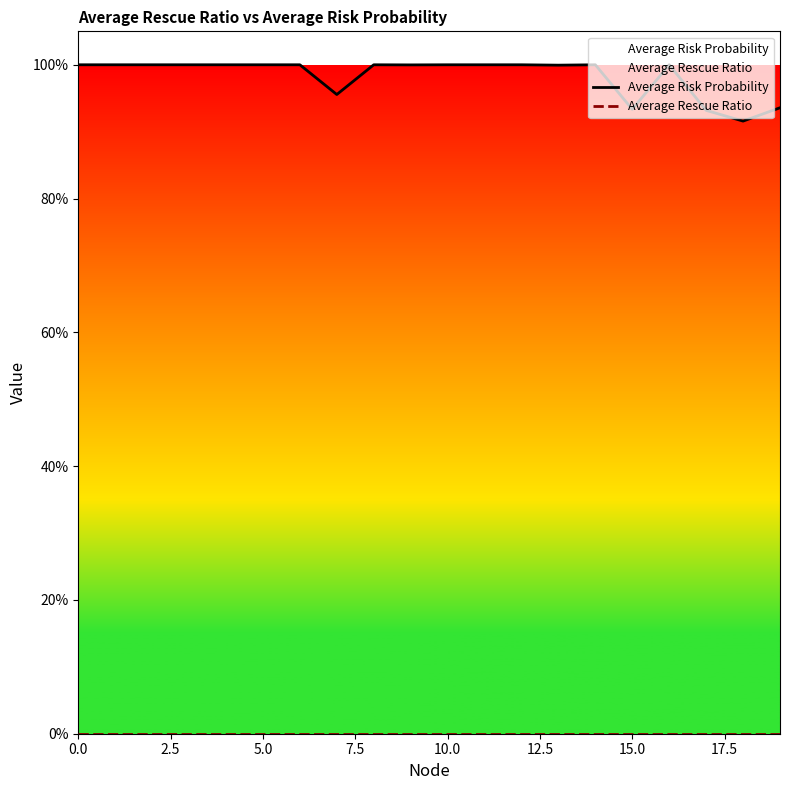

How many data points does each series have?

20